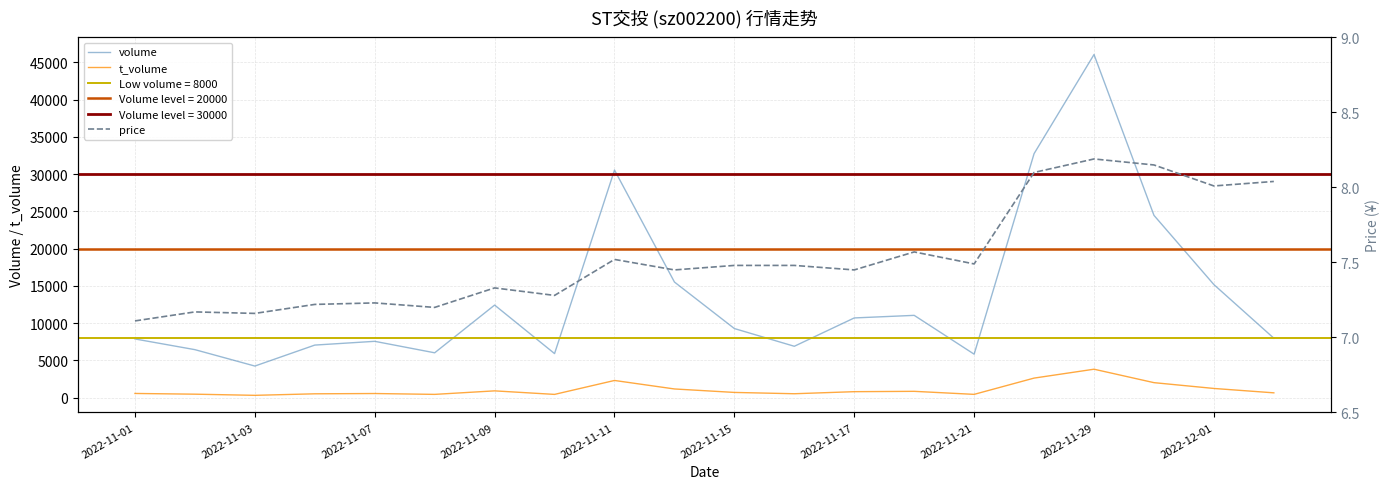

What is the value of the price point at the 14th from the left?

7.6